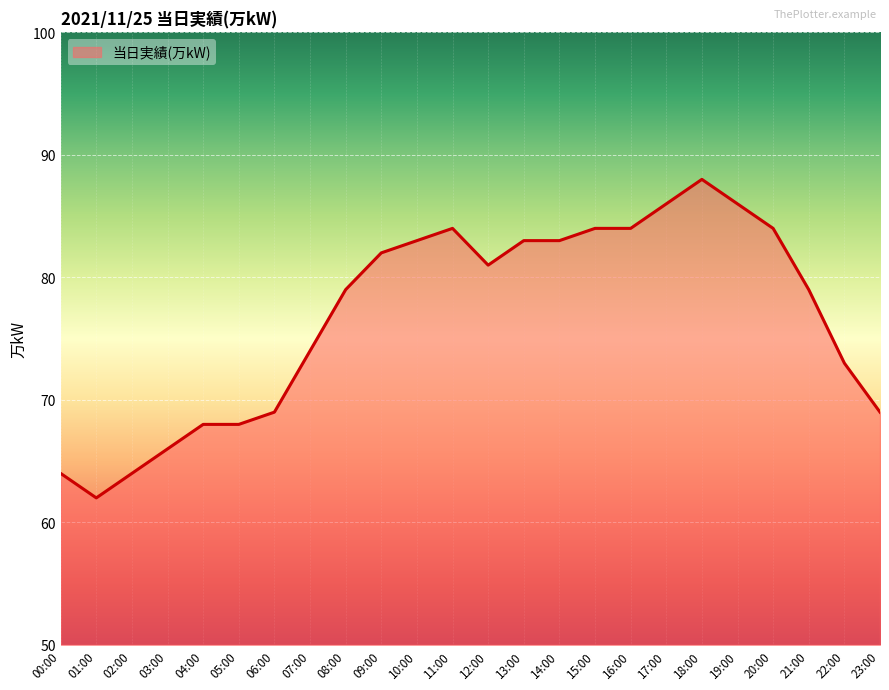

Reading left to right, extract all data points from this chart.

64	62	64	66	68	68	69	74	79	82	83	84	81	83	83	84	84	86	88	86	84	79	73	69